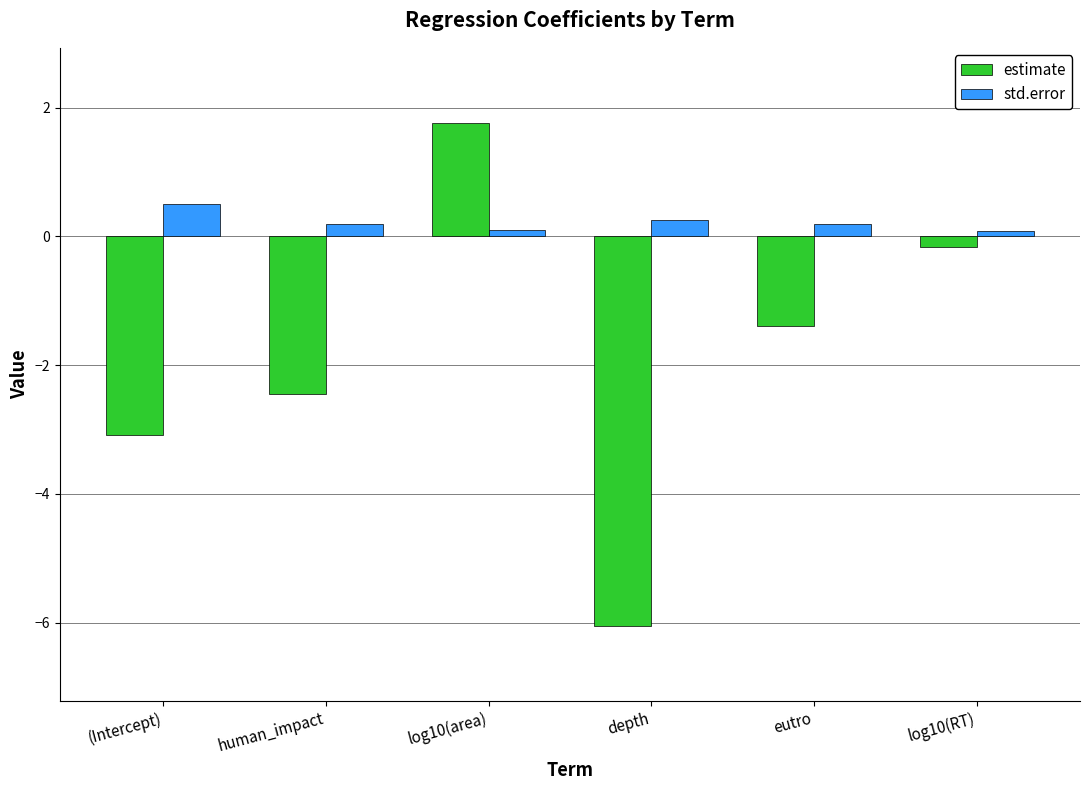

How many groups of bars are there?

6